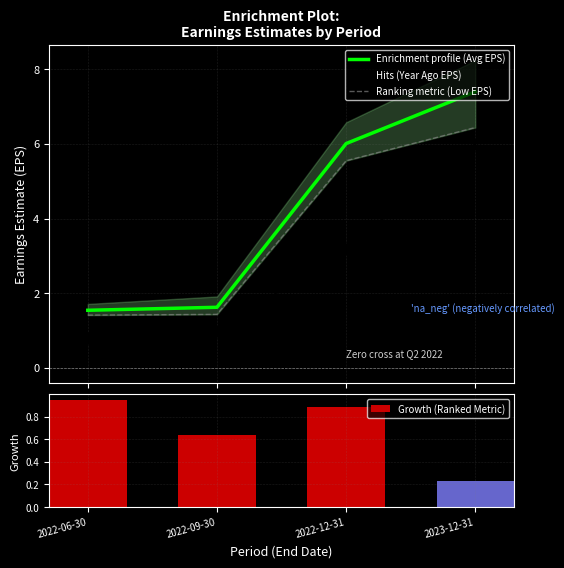

How many categories are shown in the chart?

4